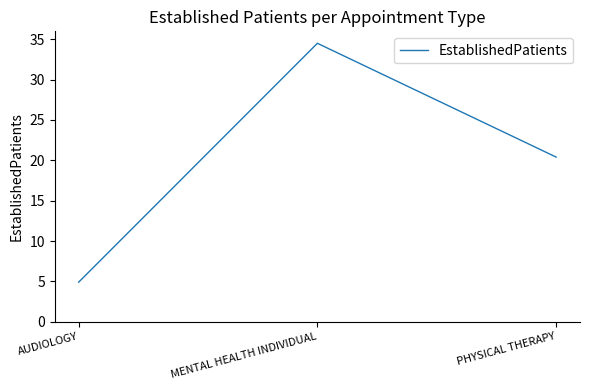

Does the chart display data point markers on the line(s)?

No